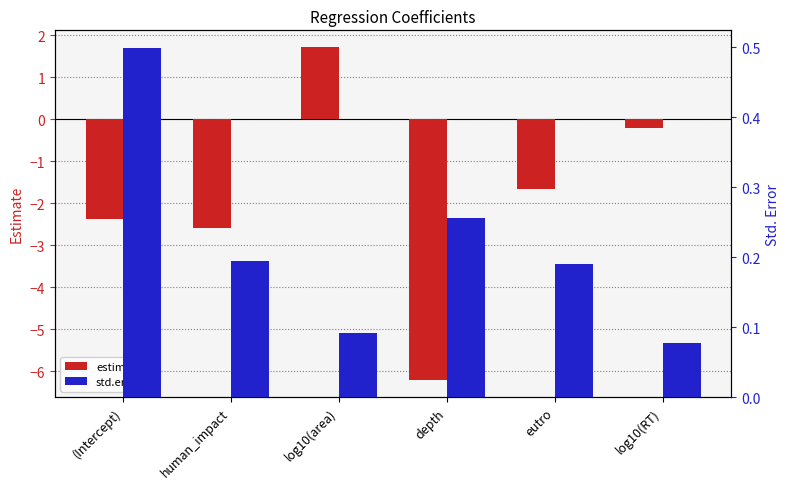

Between human_impact and depth, which series saw the biggest shift?

estimate